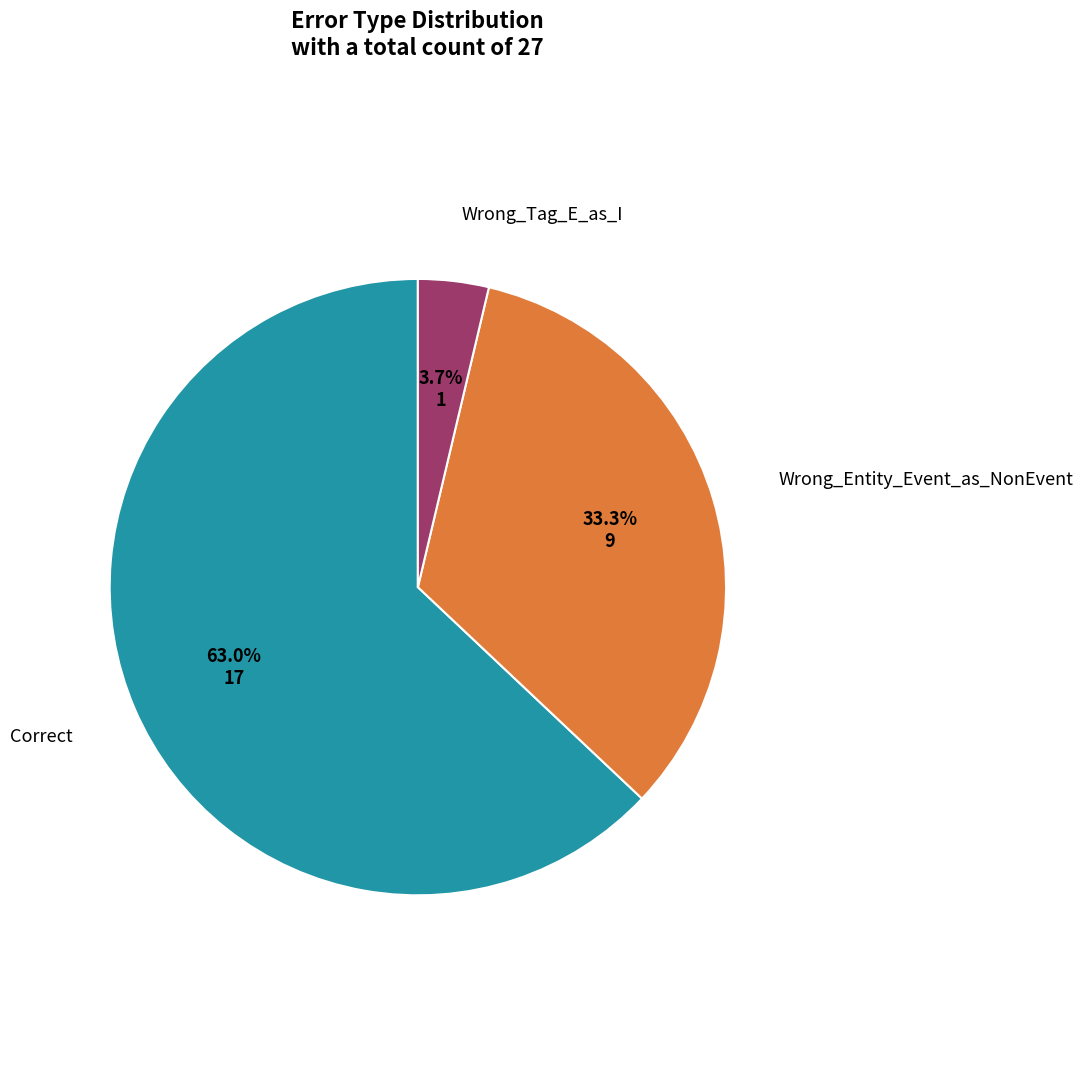

Is there a majority slice in this chart?

Yes